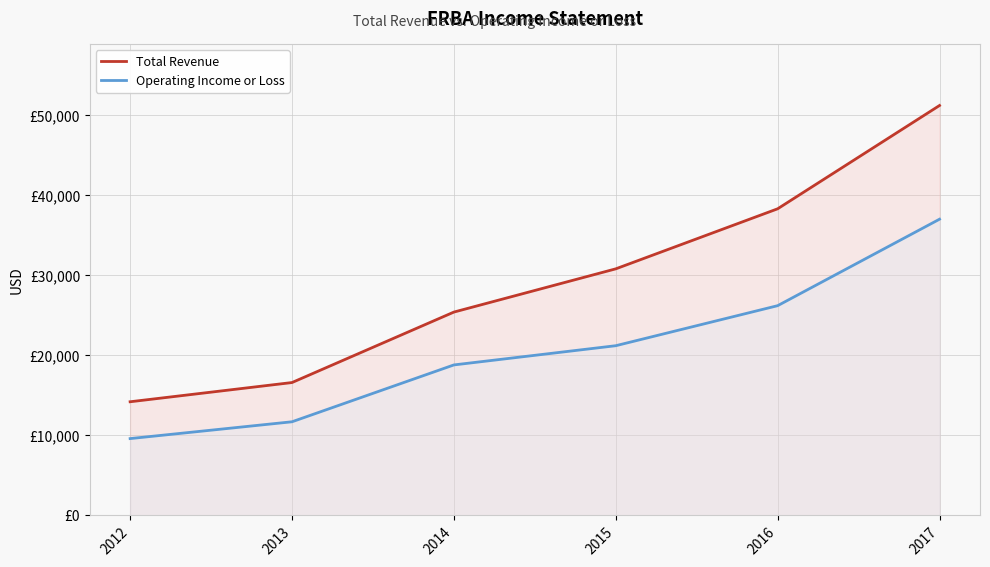

Which series changed the most between 2014 and 2017?

Total Revenue